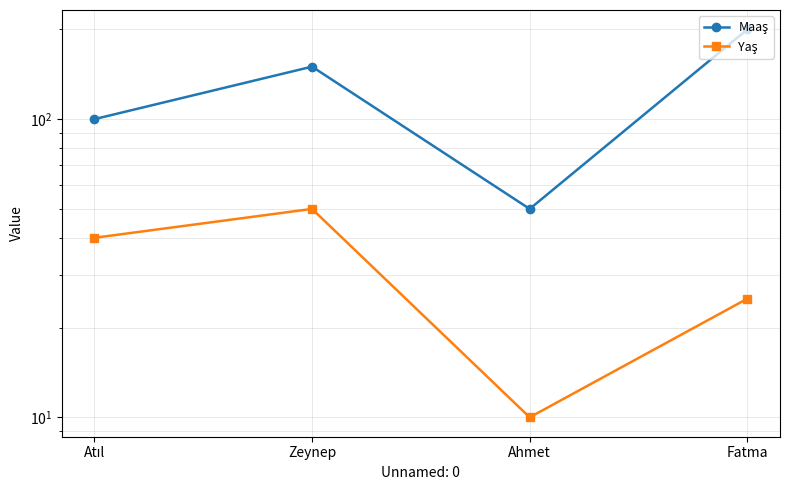

How many Yaş values are between 25 and 50?

3